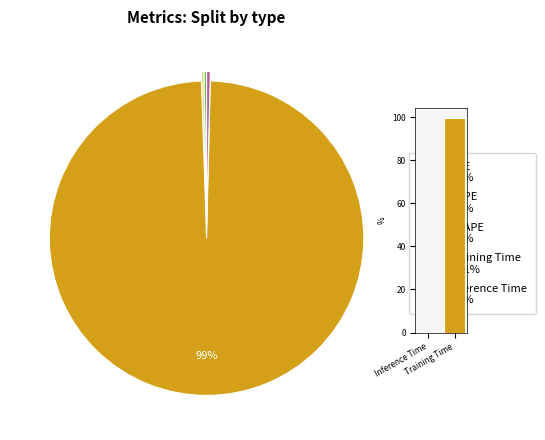

Is there a majority slice in this chart?

Yes